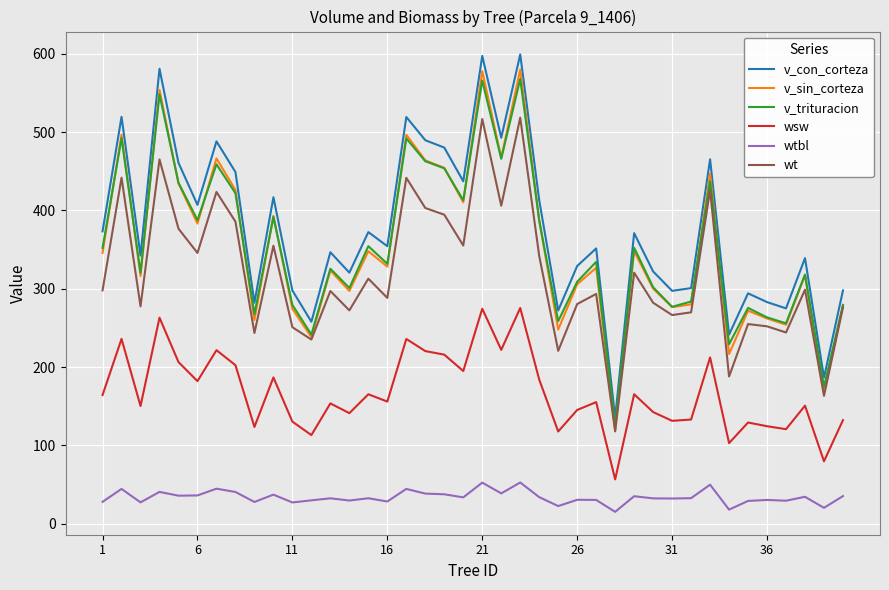

Which series has the widest spread of values?

v_con_corteza